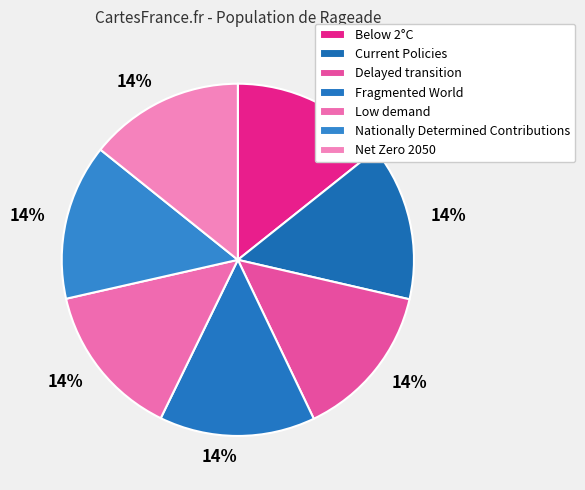

Count the number of slices in the pie.

7